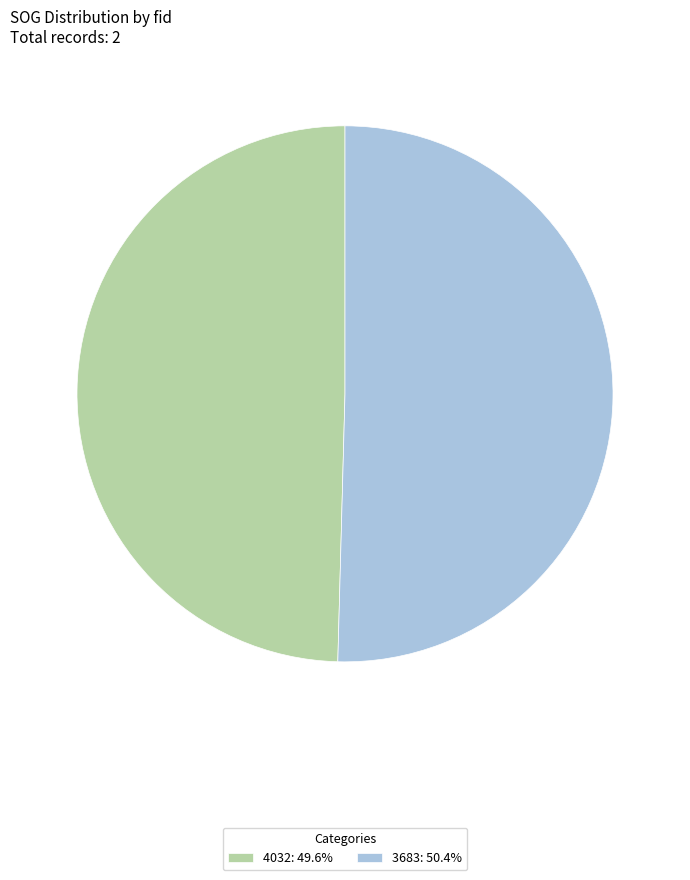

How many segments does this pie chart have?

2